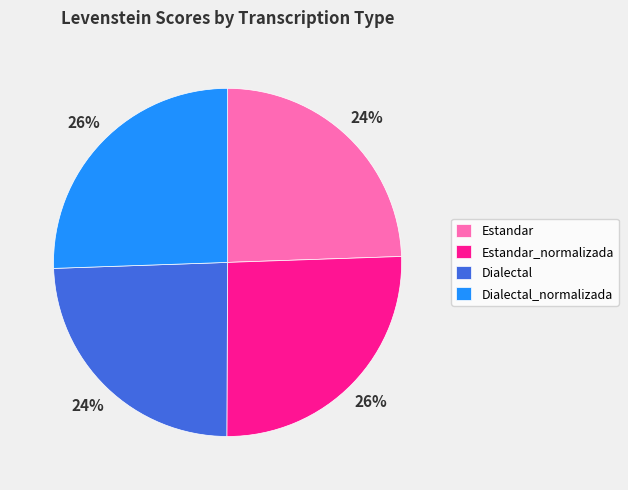

Between Estandar_normalizada and Estandar, which is larger?

Estandar_normalizada